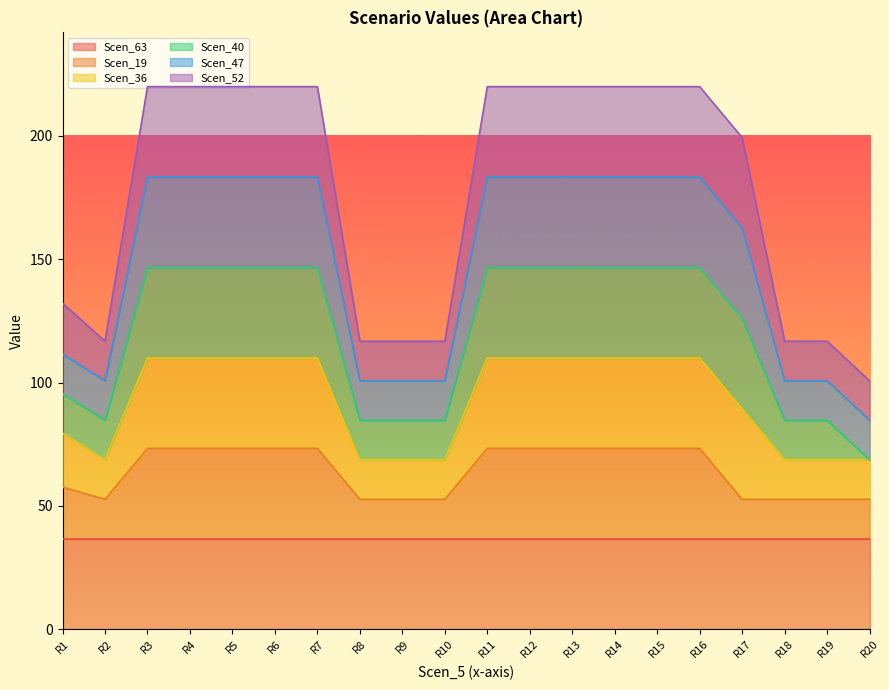

The Scen_63 series shows 36.7 at R5. True or false?

True